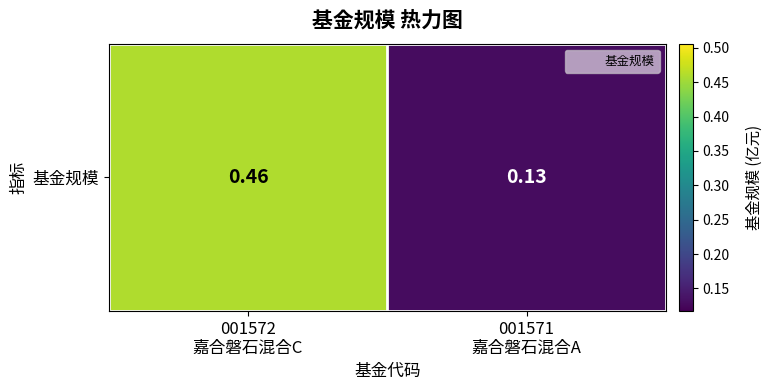

List the labels in order of value, largest first.

001572
嘉合磐石混合C, 001571
嘉合磐石混合A